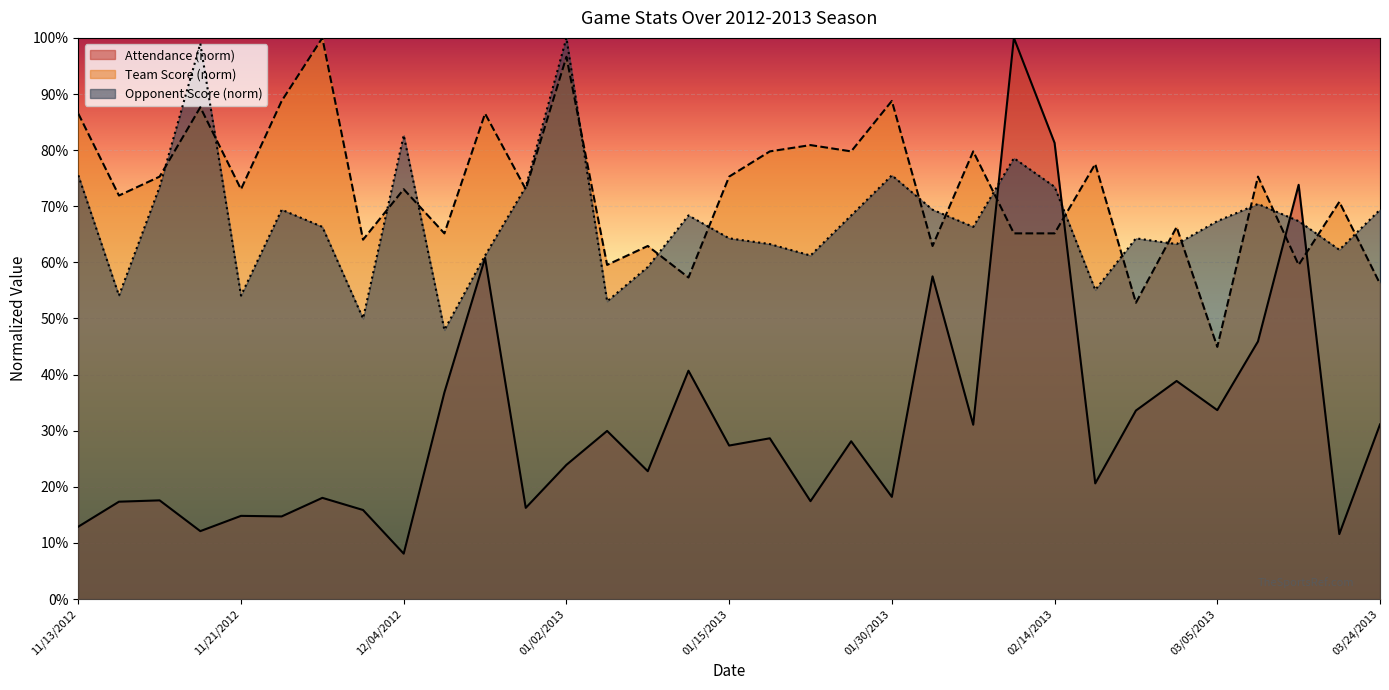

What is the label of the 1st point from the right?

03/24/2013